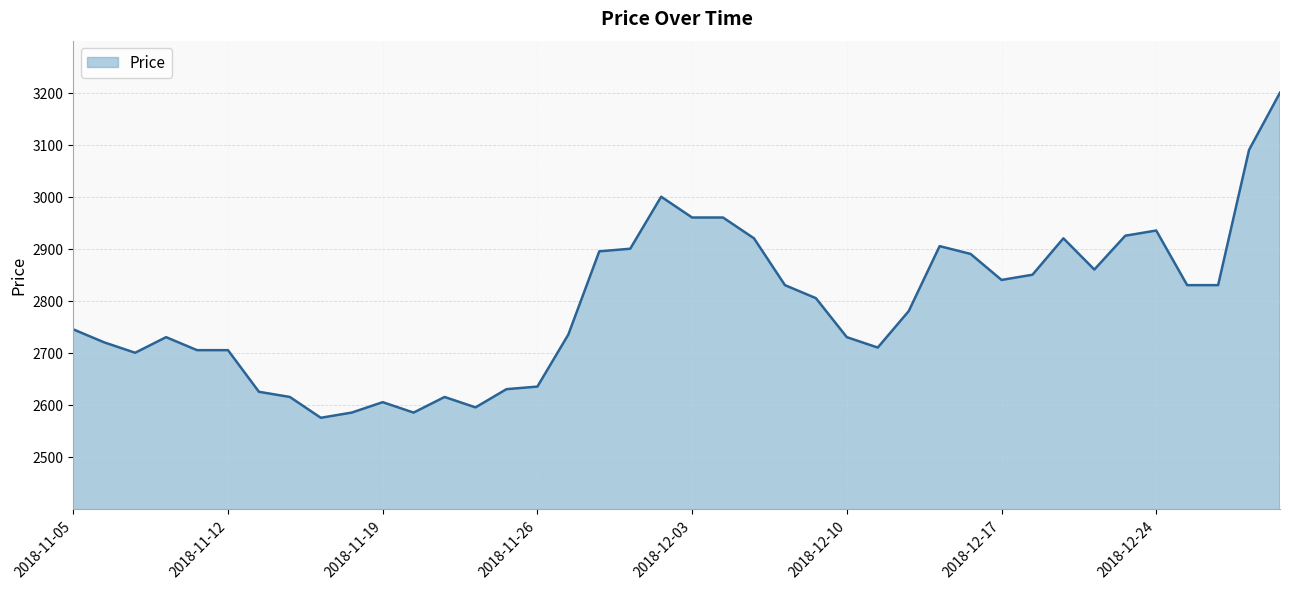

What is the smallest value displayed?

2575